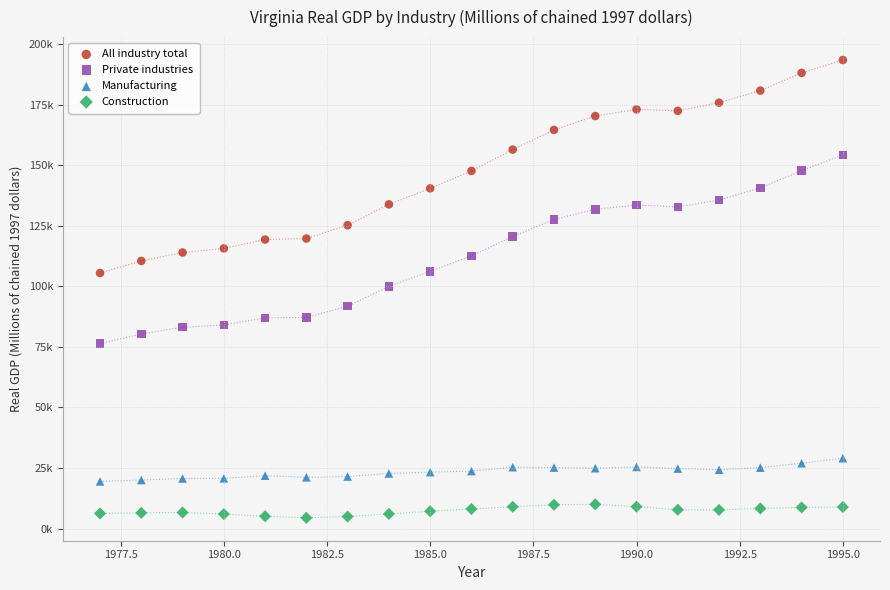

What are all the series names shown in the legend?

All industry total, Private industries, Manufacturing, Construction